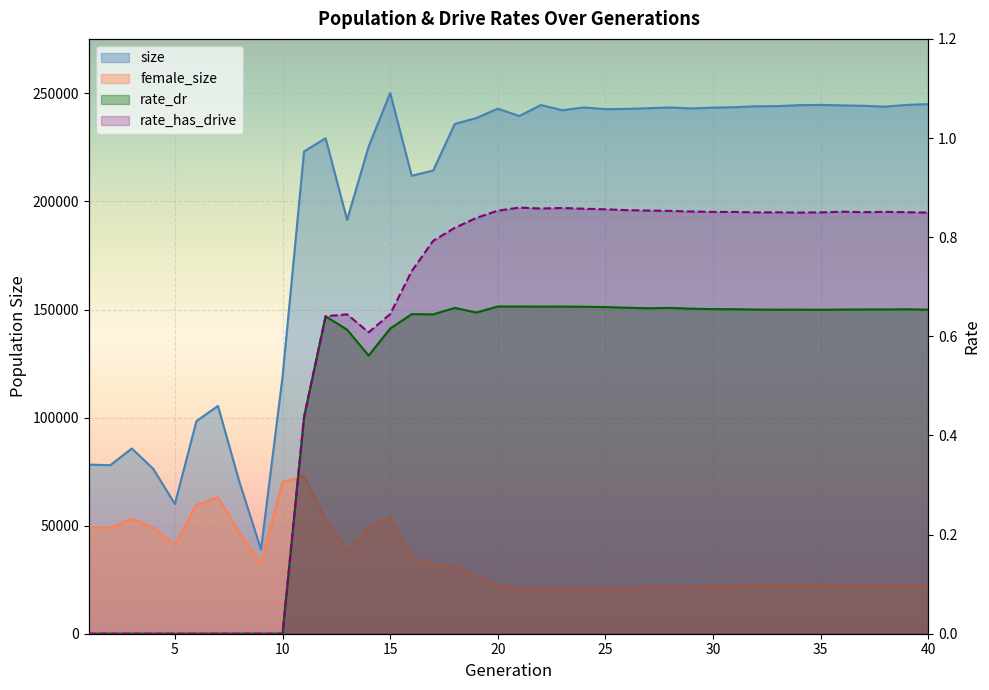

What is the value of the rate_has_drive point at the 22nd from the left?

0.9